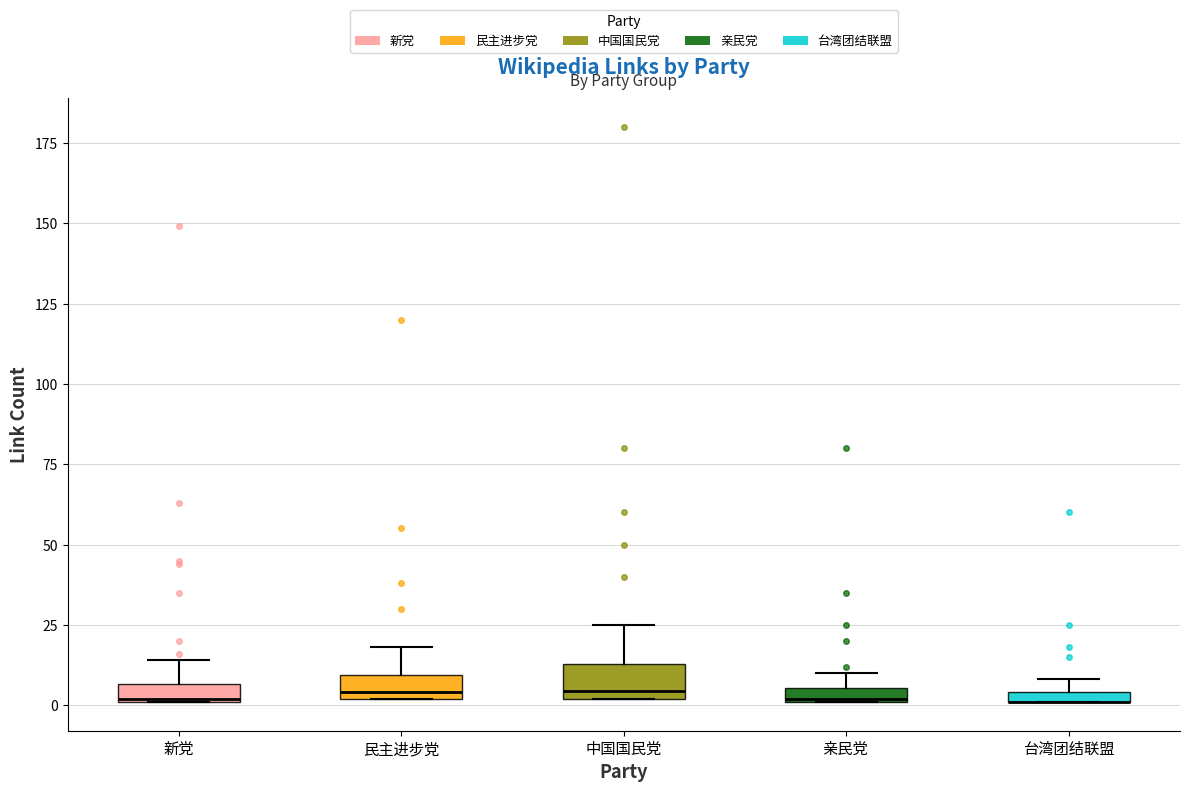

Where does the upper whisker of the box for 民主进步党 end on the y-axis? The values are not printed on the chart, so give them approximately, as read against the axis.

20